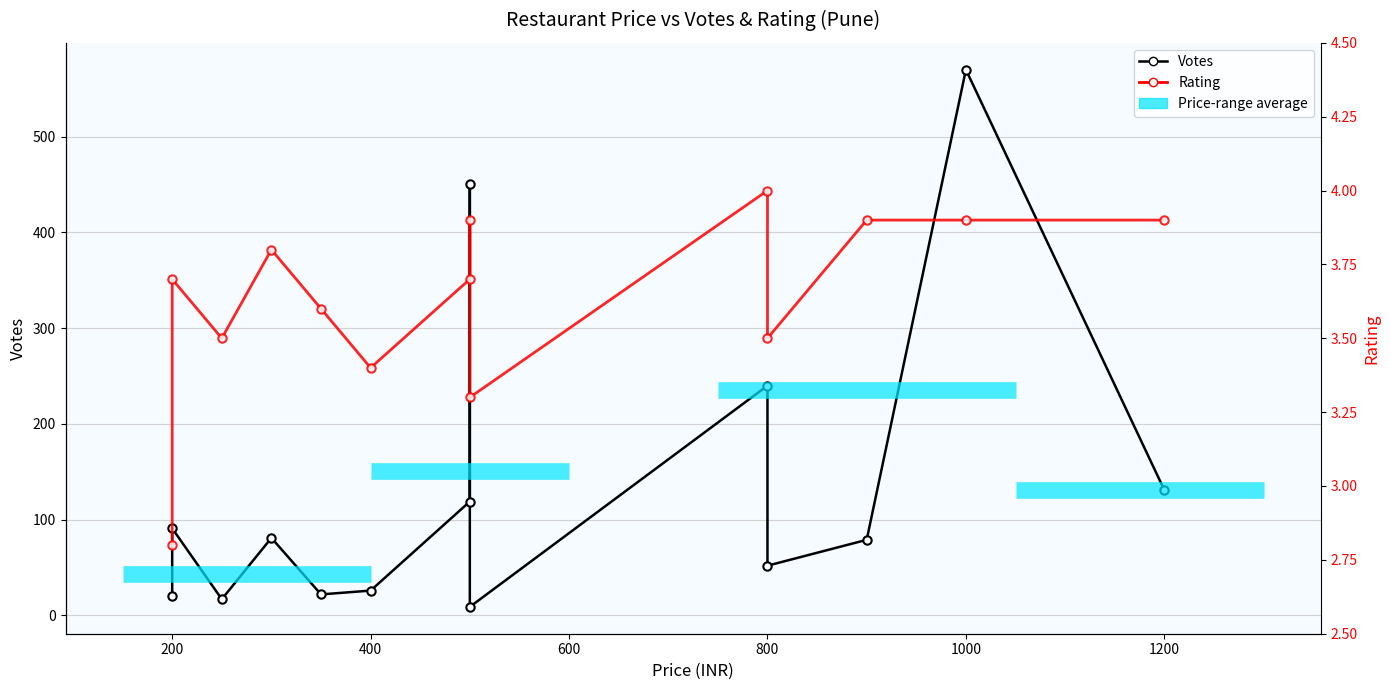

What is the maximum value for Rating?

4.0